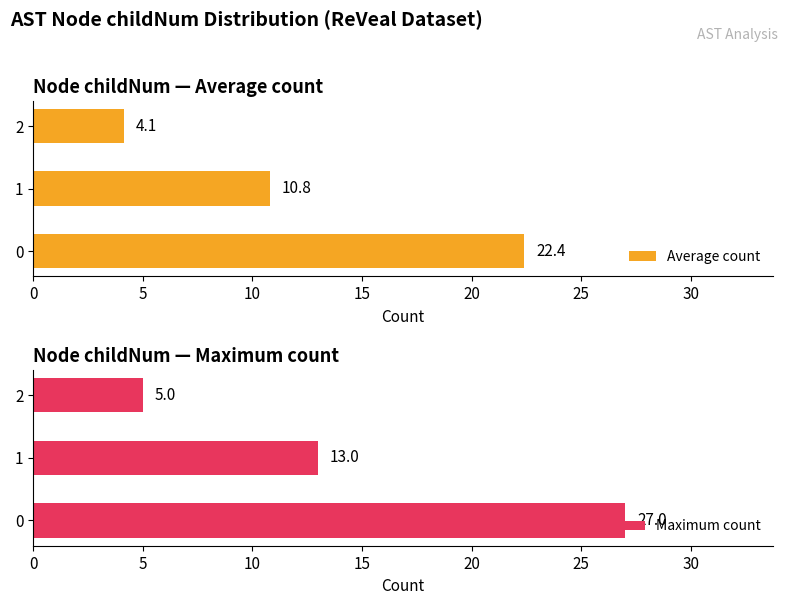

What is the difference between the Average count values at 5 and 10?

6.6